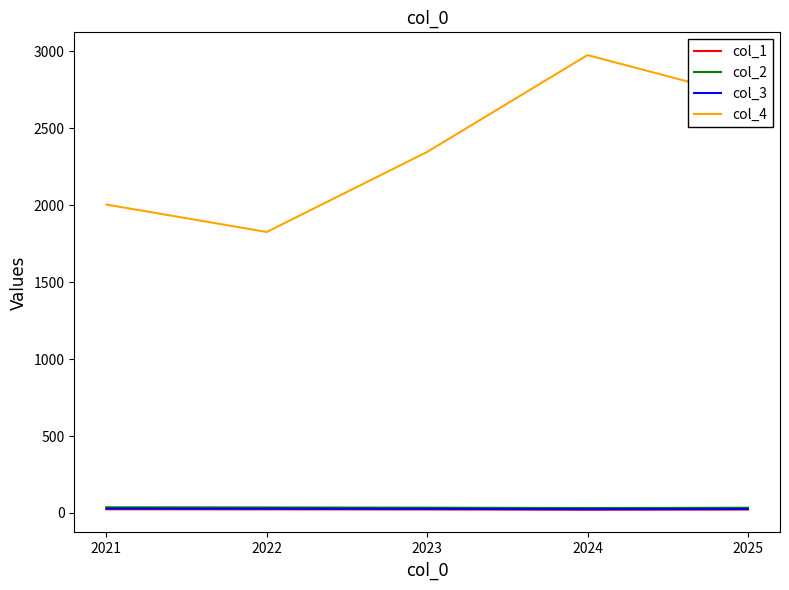

True or false: col_1 and col_4 cross at least once.

False